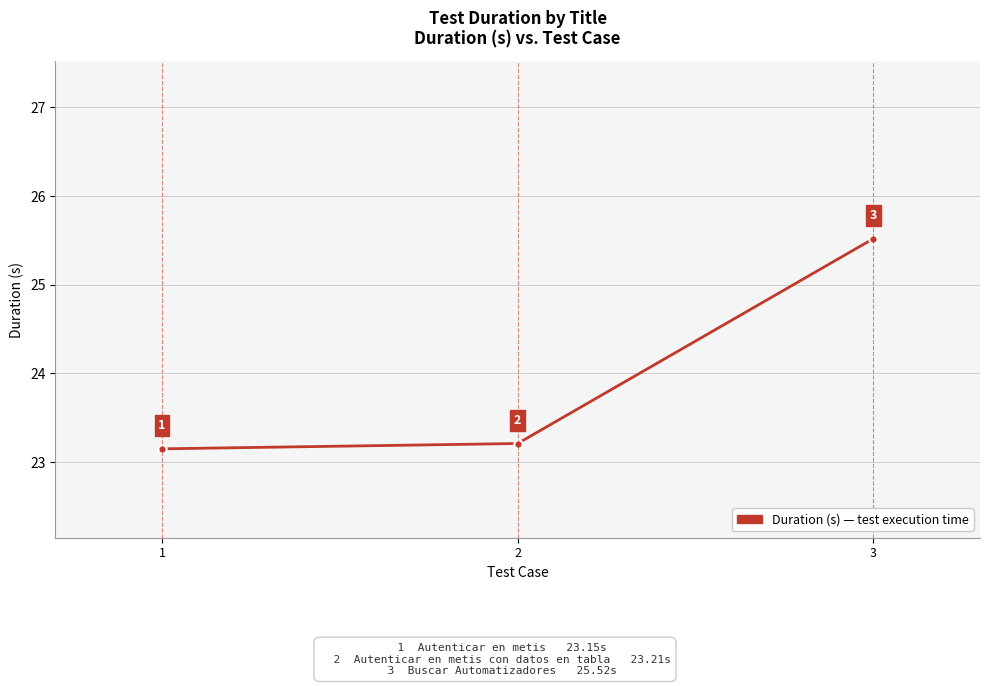

What is the value of the 2nd point from the left?

23.2